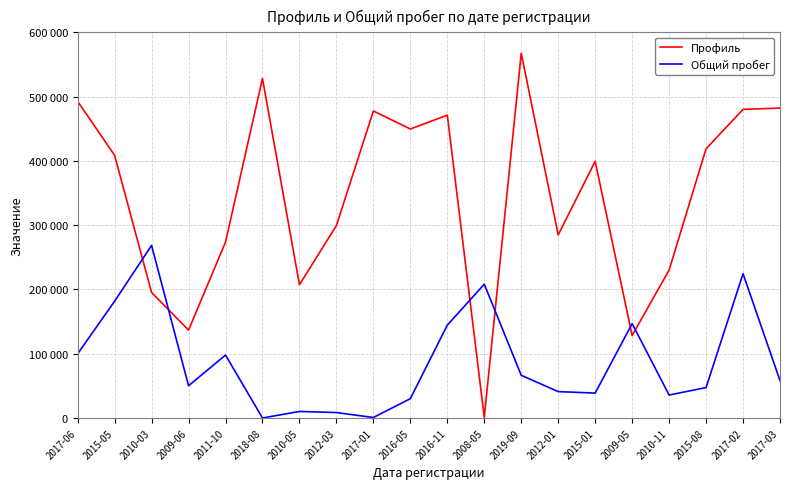

Reading left to right, what are all the values shown in this chart?

Профиль: 2017-06=492643	2015-05=408656	2010-03=195256	2009-06=136776	2011-10=273667	2018-08=528188	2010-05=207315	2012-03=299445	2017-01=477608	2016-05=449586	2016-11=471178	2008-05=1119	2019-09=567393	2012-01=284875	2015-01=399324	2009-05=128365	2010-11=230171	2015-08=418804	2017-02=480097	2017-03=482198
Общий пробег: 2017-06=99894	2015-05=181751	2010-03=268528	2009-06=50201	2011-10=97898	2018-08=6	2010-05=10221	2012-03=8499	2017-01=803	2016-05=30116	2016-11=144535	2008-05=208144	2019-09=66477	2012-01=41081	2015-01=38774	2009-05=146858	2010-11=35768	2015-08=47384	2017-02=224511	2017-03=58242